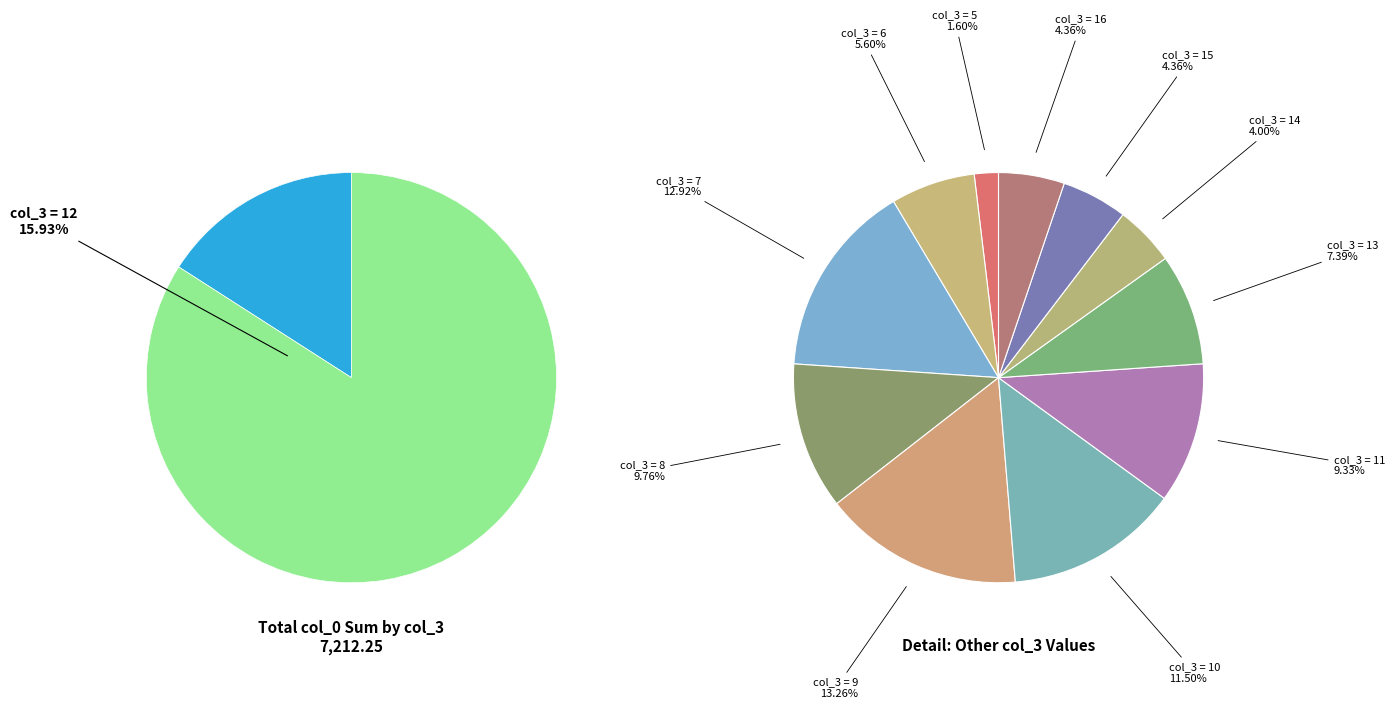

How many segments does this pie chart have?

12